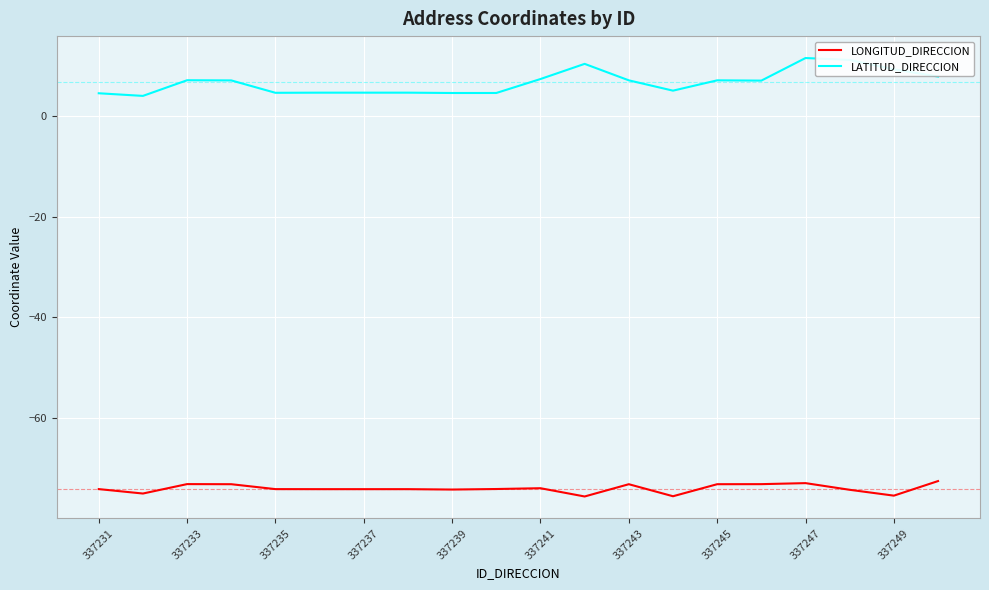

What are all the series names shown in the legend?

LONGITUD_DIRECCION, LATITUD_DIRECCION